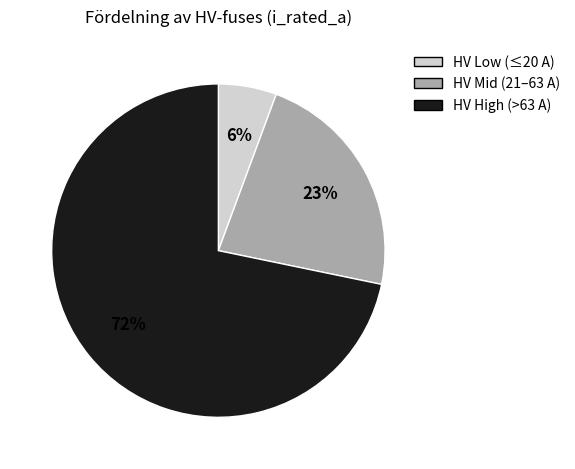

To the nearest percent, what is the average slice percentage?

33%